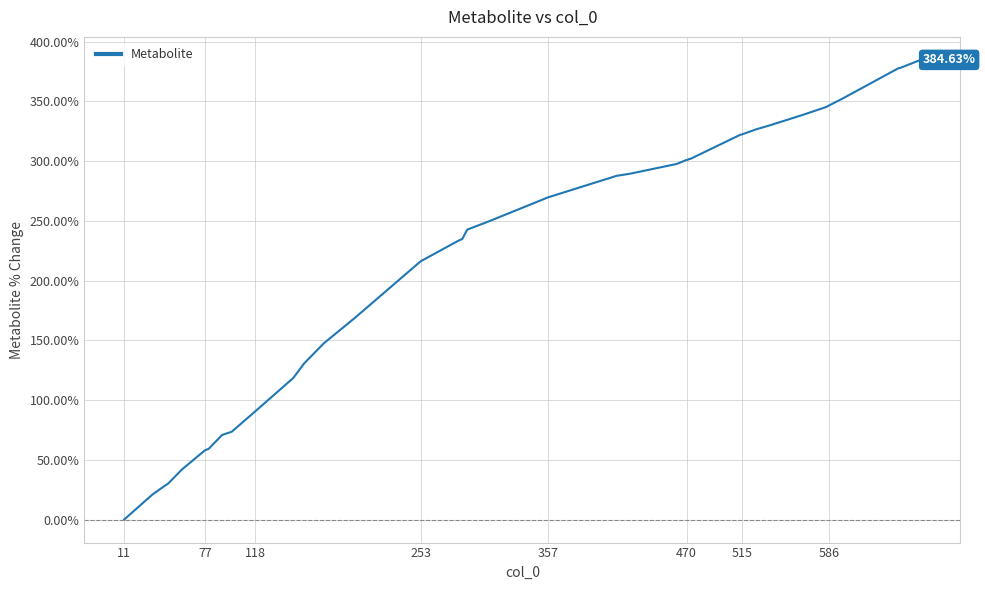

What is the difference between the maximum and minimum values?

384.6